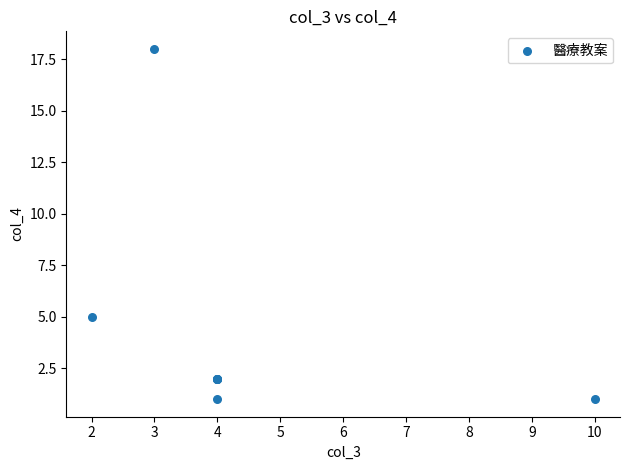

What Y value in the scatter plot is closest to 9?

5